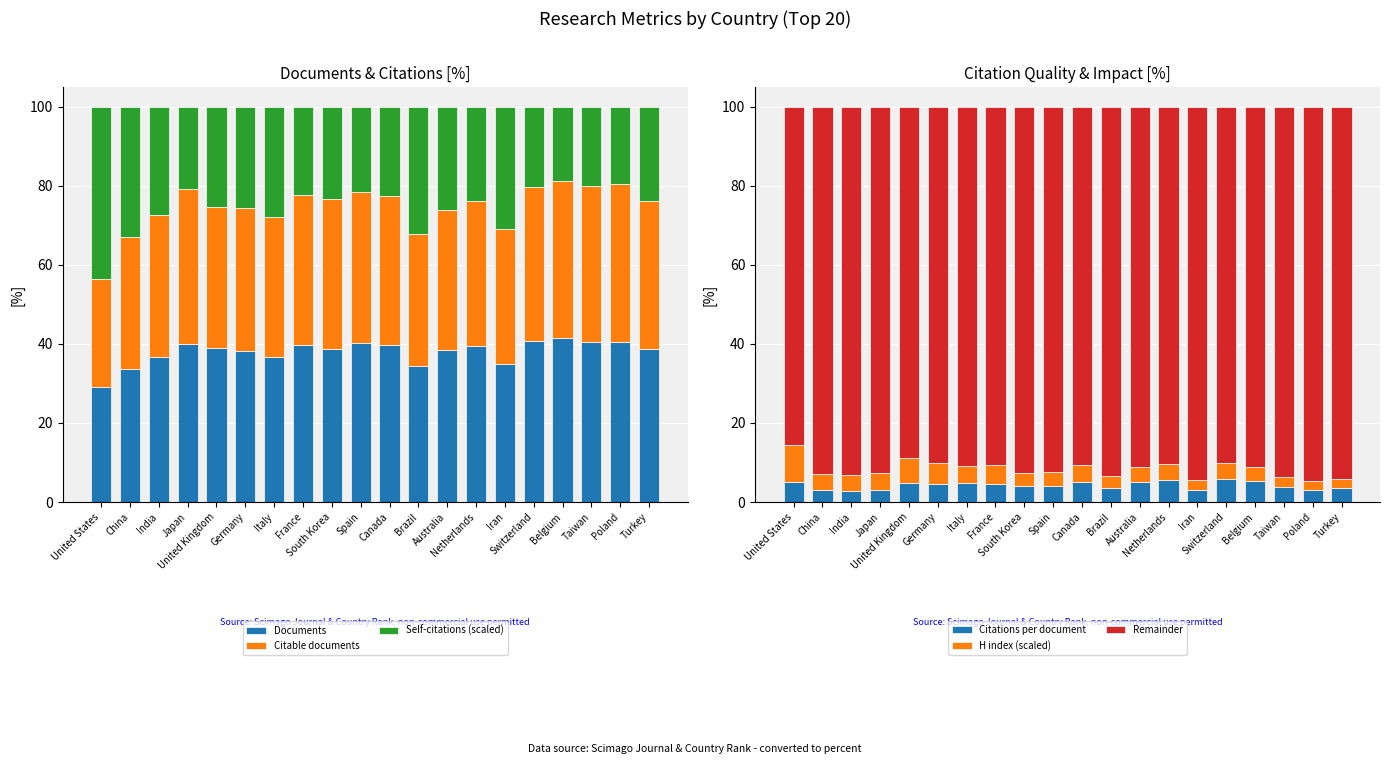

What is the average value of the Citations per document series?

4.3